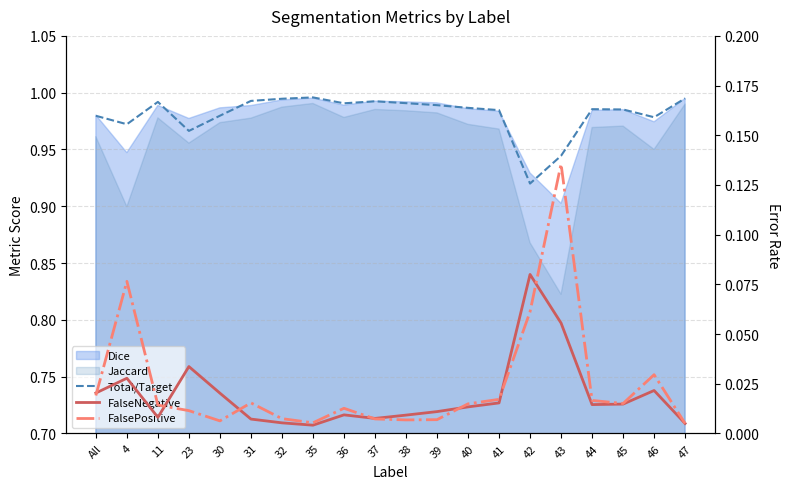

What is the highest value of the FalseNegative series?

0.1